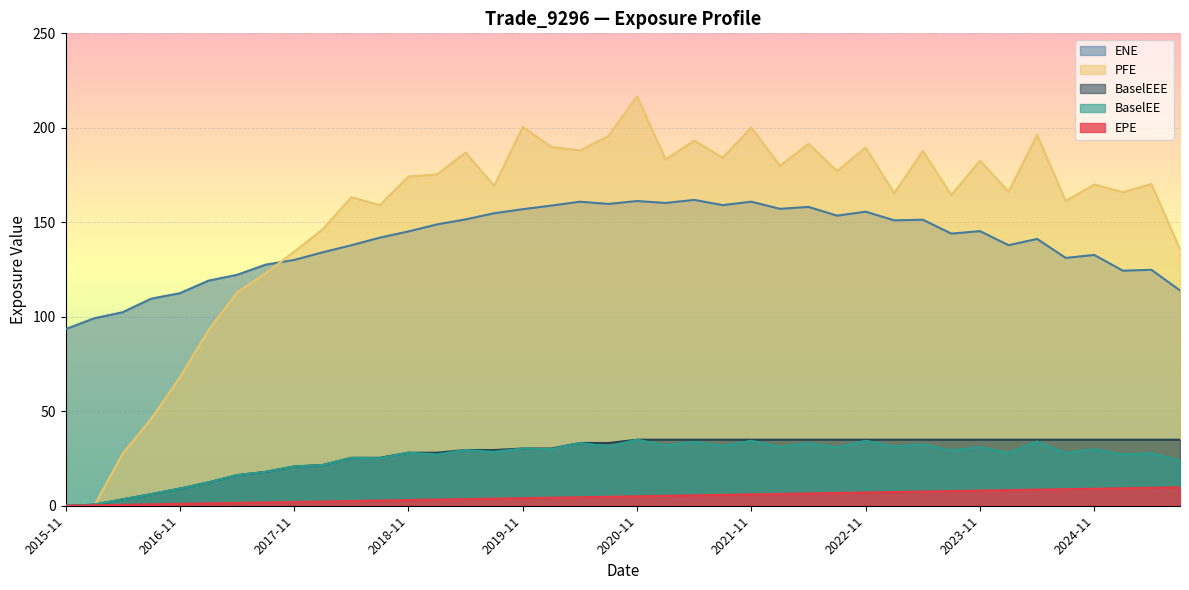

Which series has the largest total across all categories?

PFE